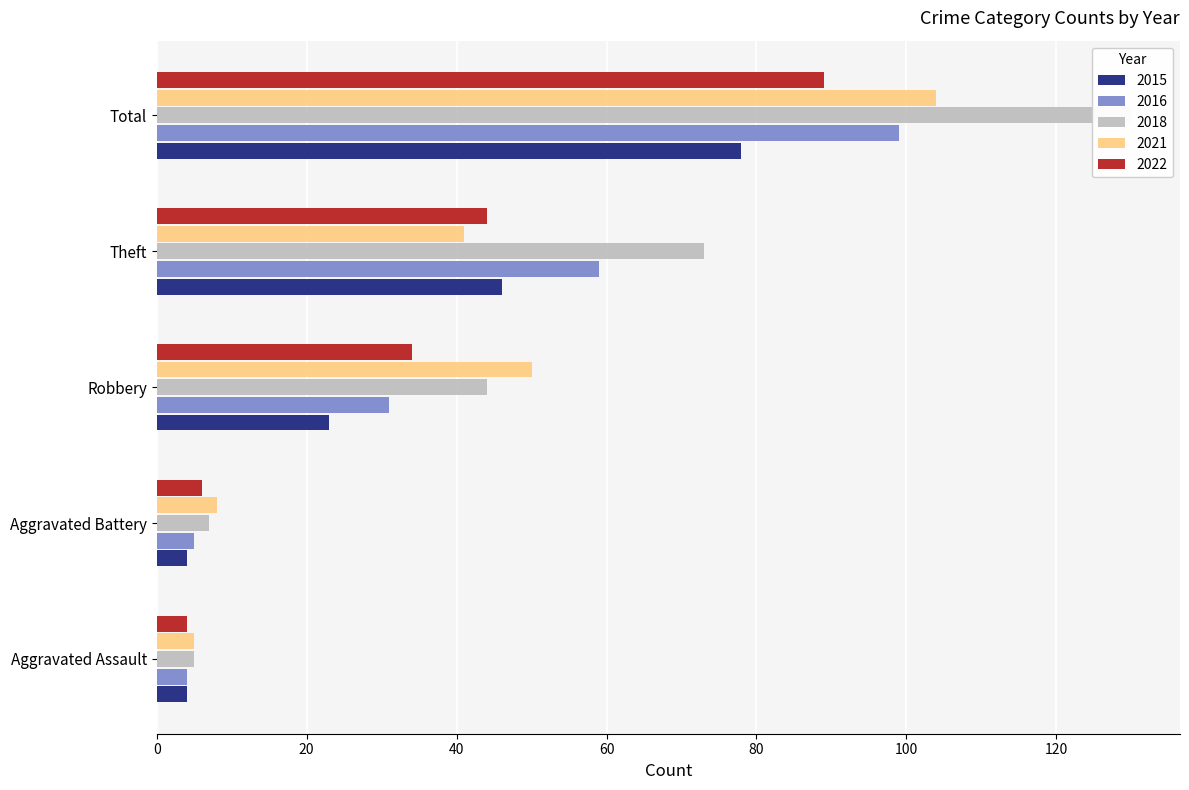

What is the difference between the second highest and minimum values in the 2015 series?

42